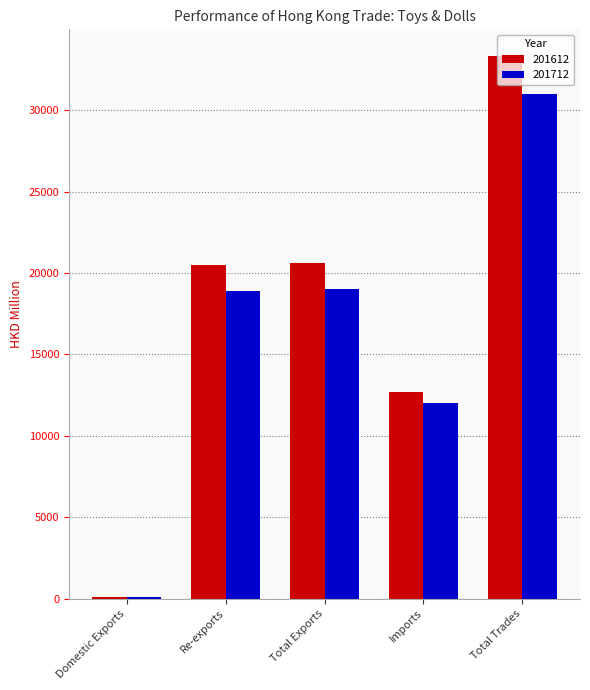

Which series changed the most between Re-exports and Imports?

201612